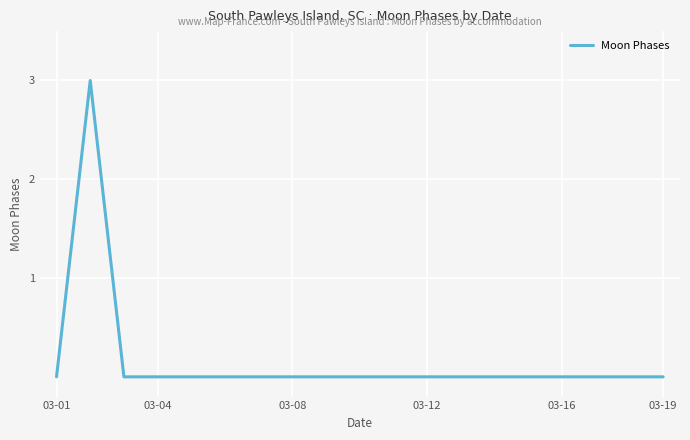

Reading right to left, transcribe all the data shown in this chart.

0	0	0	0	0	0	0	0	0	0	0	0	0	0	0	0	0	3	0